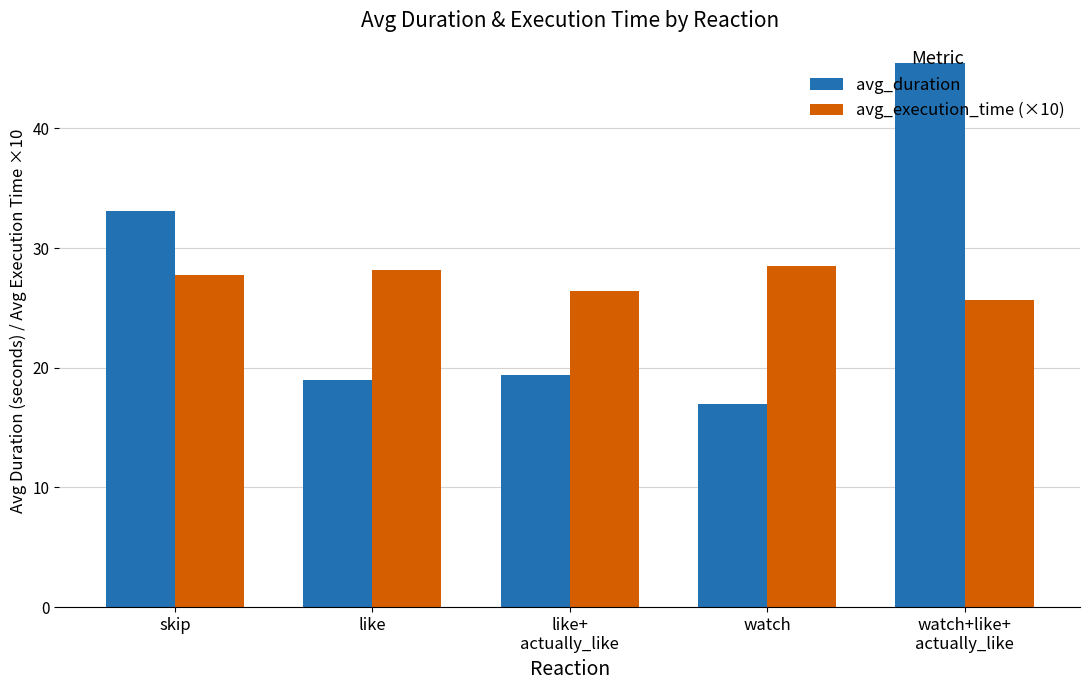

What is the maximum value shown in the chart?

45.5